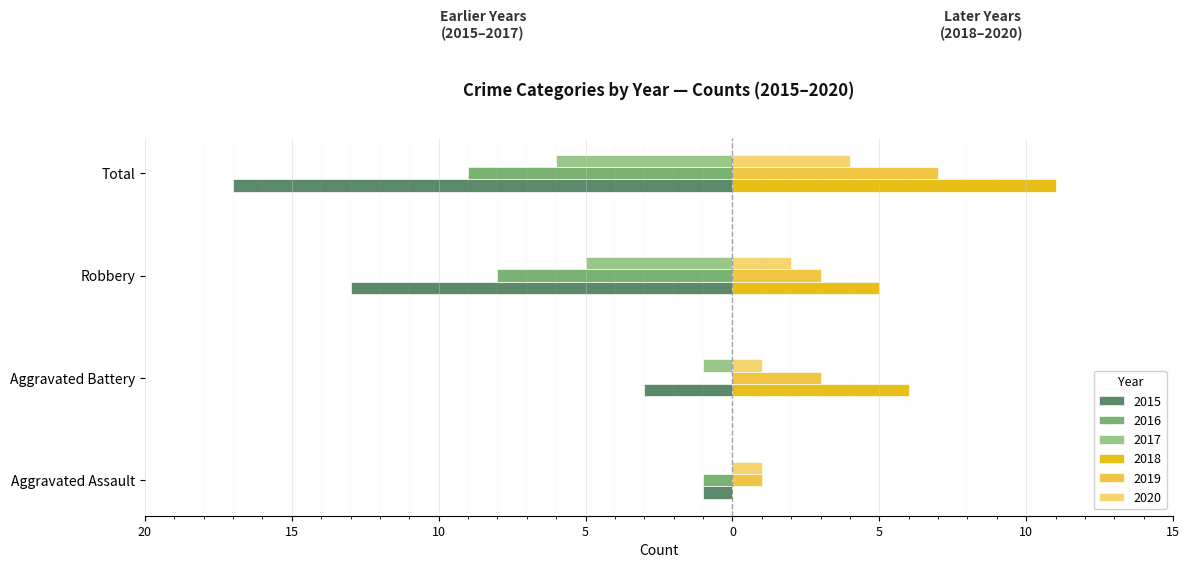

What is the sum of the 2018 values at Aggravated Assault and Aggravated Battery?

6